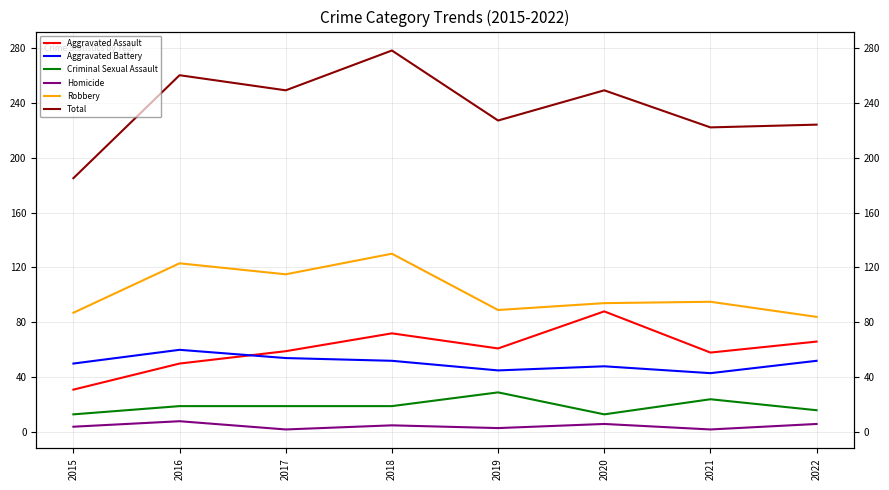

What is the difference between the maximum and second lowest values in the Robbery series?

43